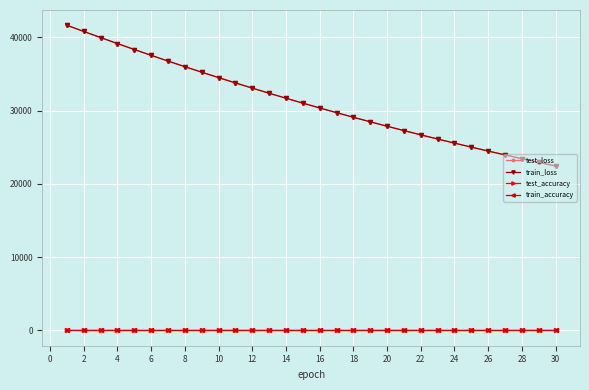

Which series has the largest range (max minus min)?

train_loss